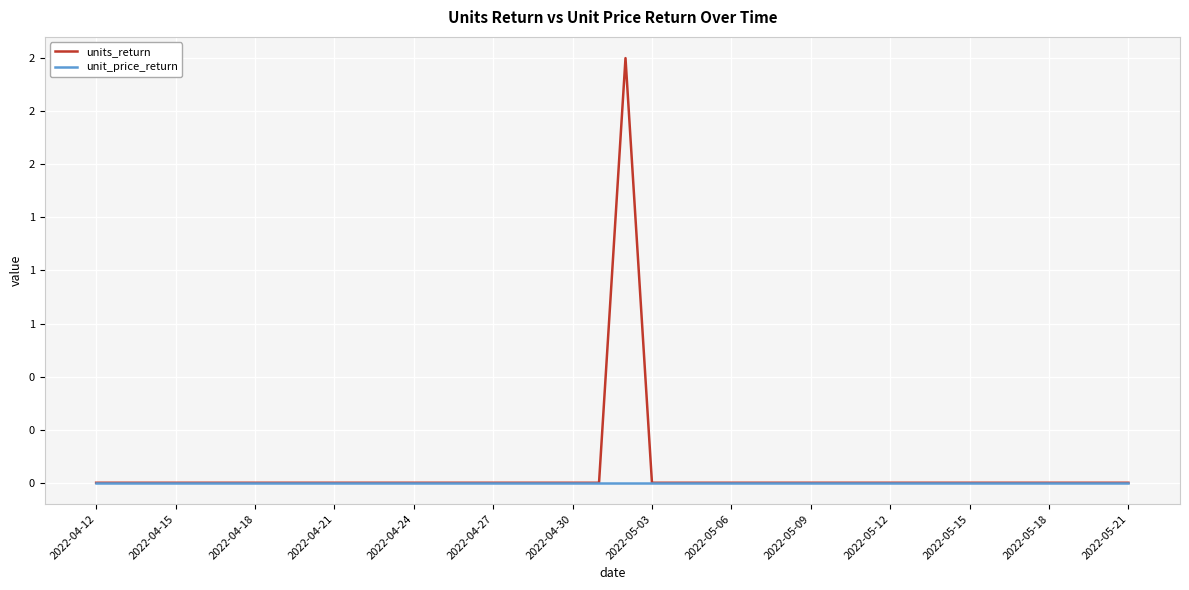

Reading left to right, transcribe all the data shown in this chart.

units_return: 0	0	0	0	0	0	0	0	0	0	0	0	0	0	0	0	0	0	0	0	2	0	0	0	0	0	0	0	0	0	0	0	0	0	0	0	0	0	0	0
unit_price_return: 0	0	0	0	0	0	0	0	0	0	0	0	0	0	0	0	0	0	0	0	0	0	0	0	0	0	0	0	0	0	0	0	0	0	0	0	0	0	0	0